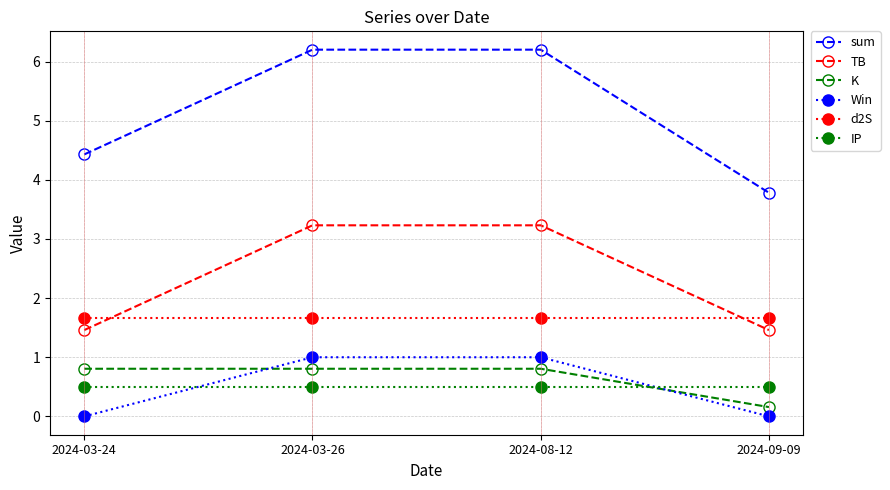

The d2S series shows 2.9 at 2024-03-24. True or false?

False